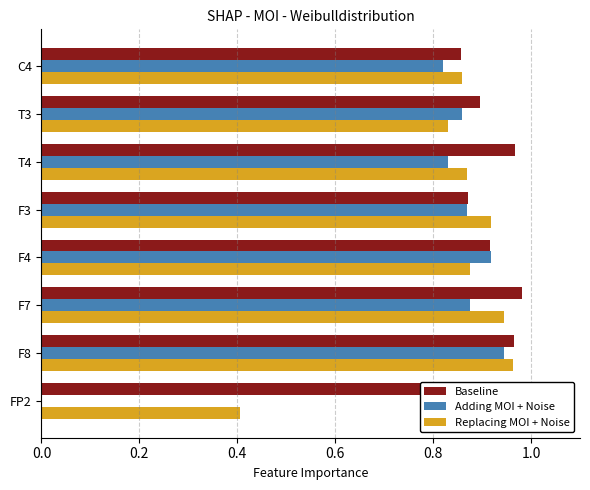

What is the difference between the maximum and minimum values in the Adding MOI + Noise series?

0.9